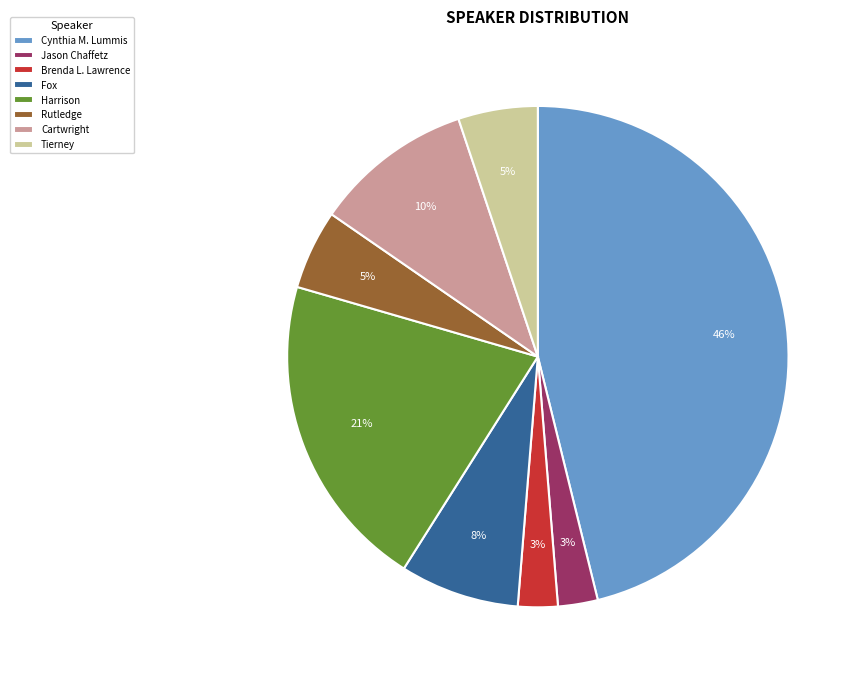

Which category has the biggest portion of the pie?

Cynthia M. Lummis